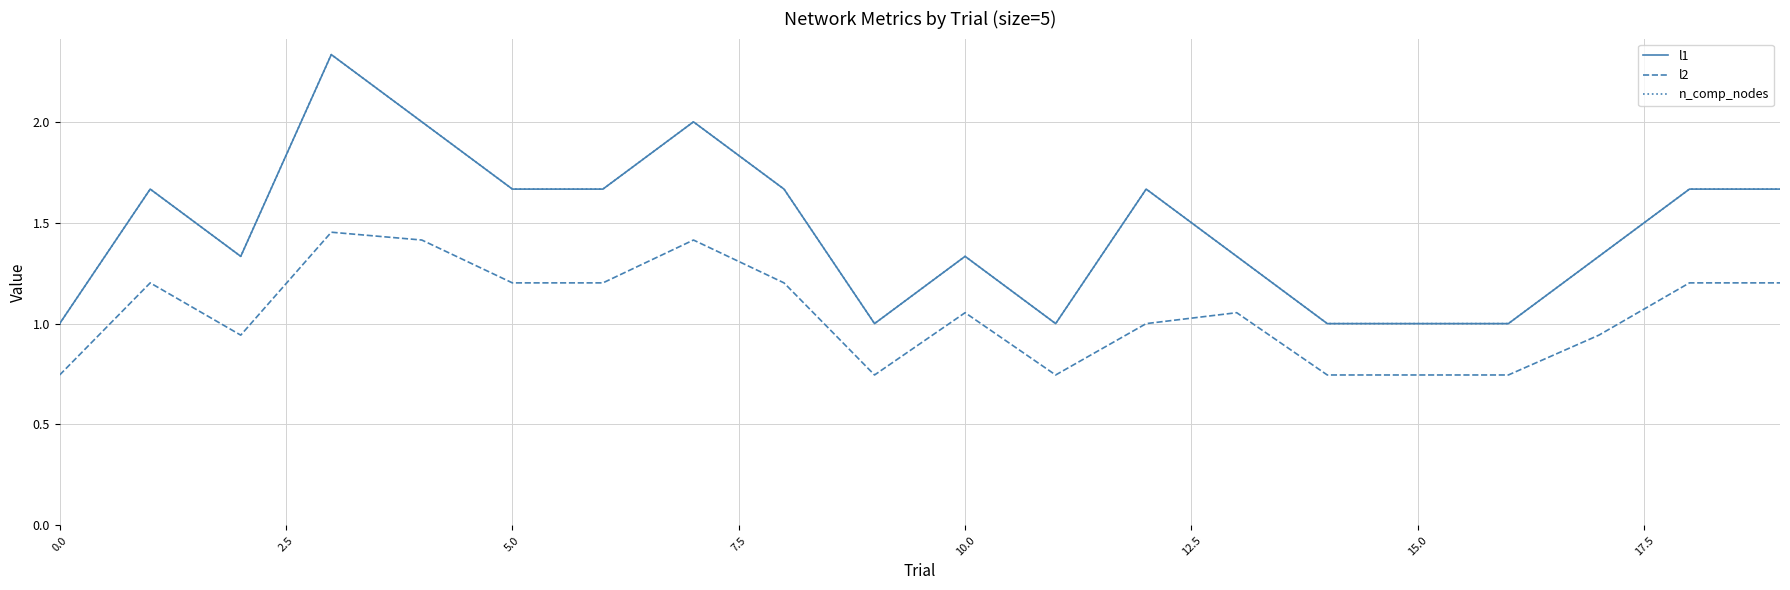

Which series has the largest total across all categories?

l1